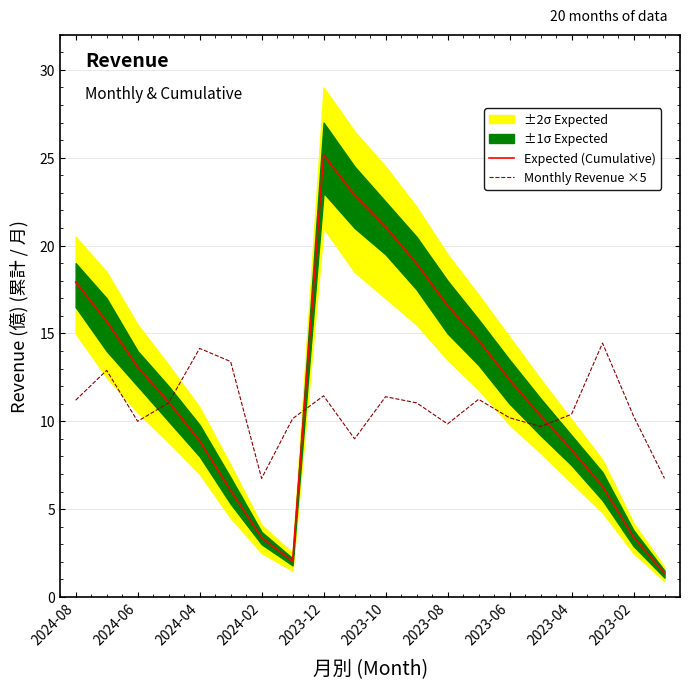

Which series has the widest spread of values?

Expected (Cumulative)